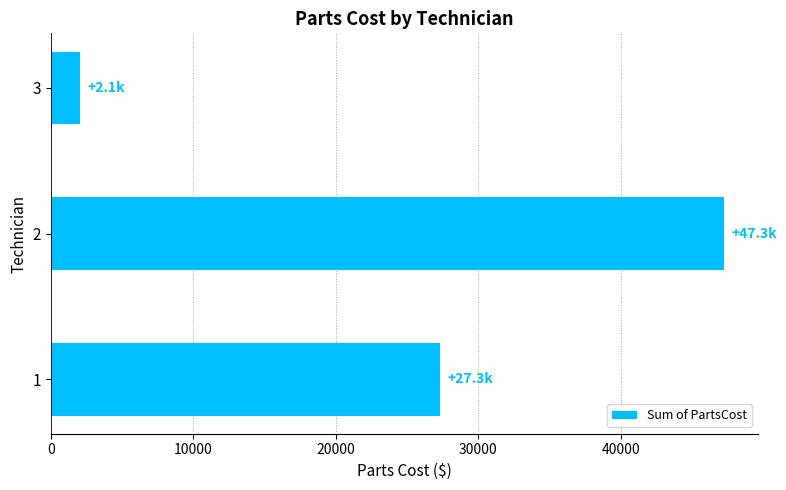

Rank the categories by value from highest to lowest.

2, 1, 3